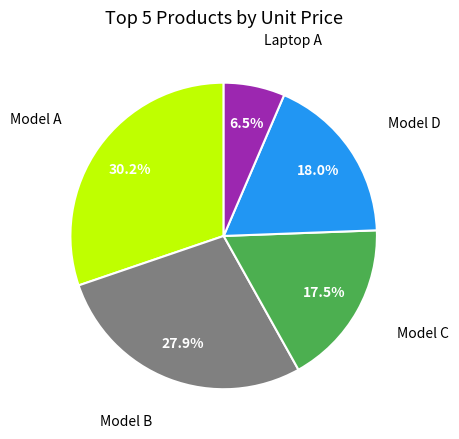

To the nearest percent, what is the average slice percentage?

20%